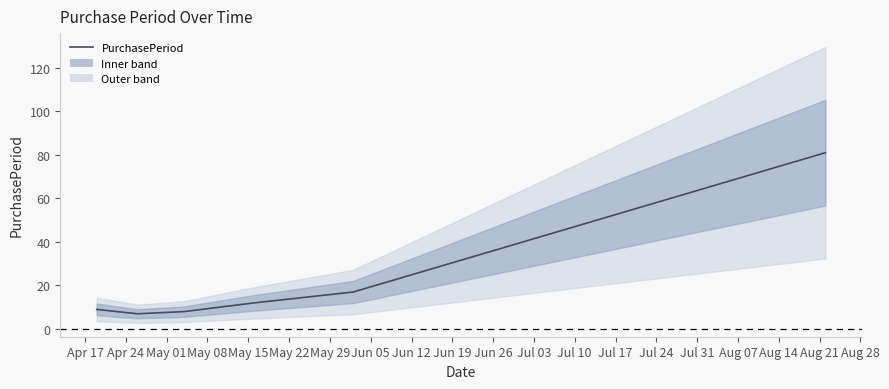

Between May 22 and Apr 17, which is larger?

May 22